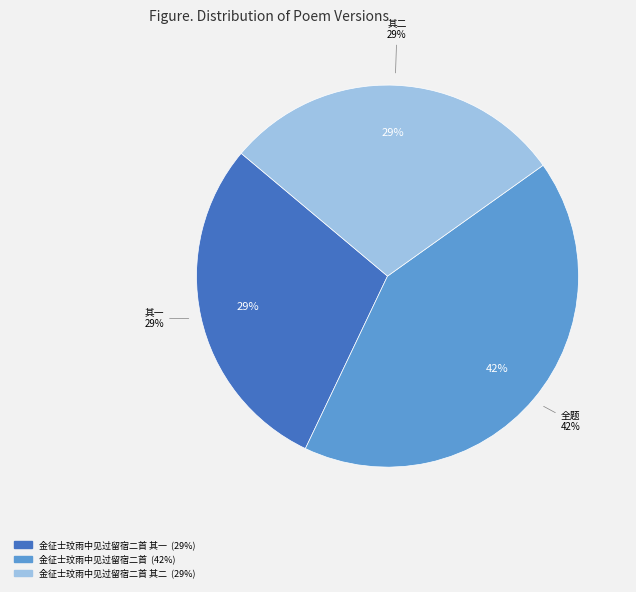

Is there a majority slice in this chart?

No